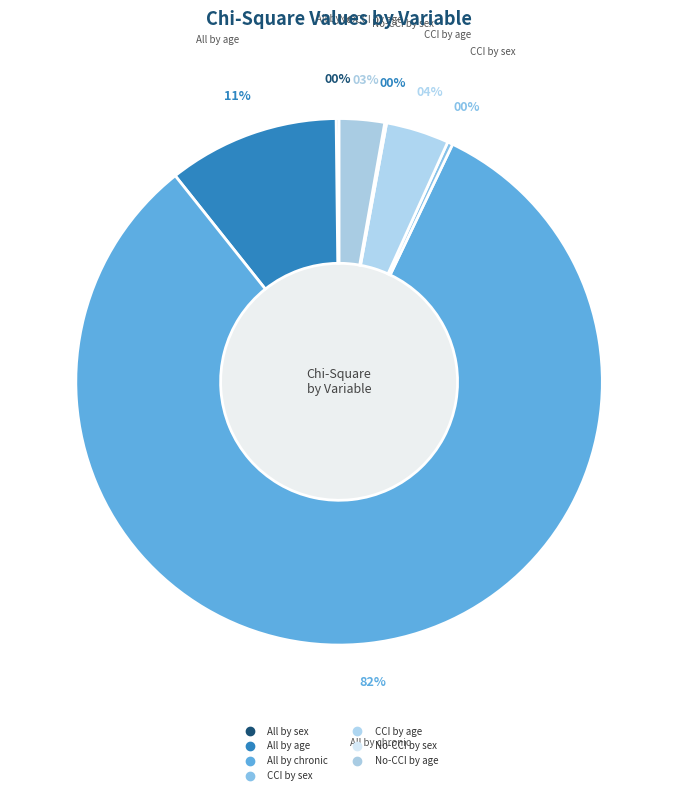

Is there any slice that represents more than half of the pie?

Yes